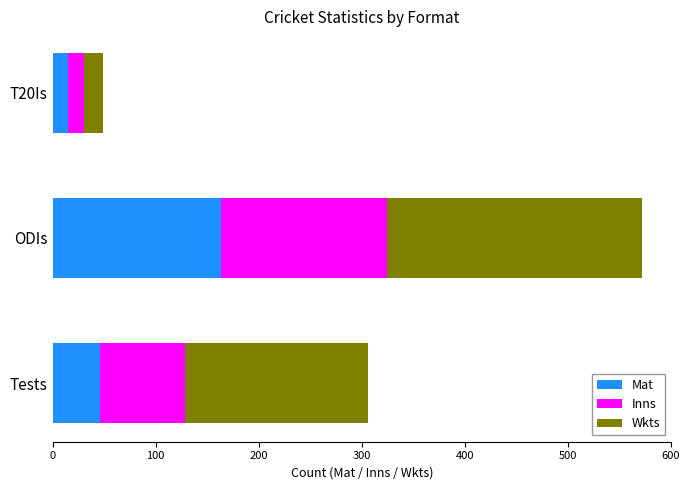

What is the difference between the maximum and minimum values in the Mat series?

148